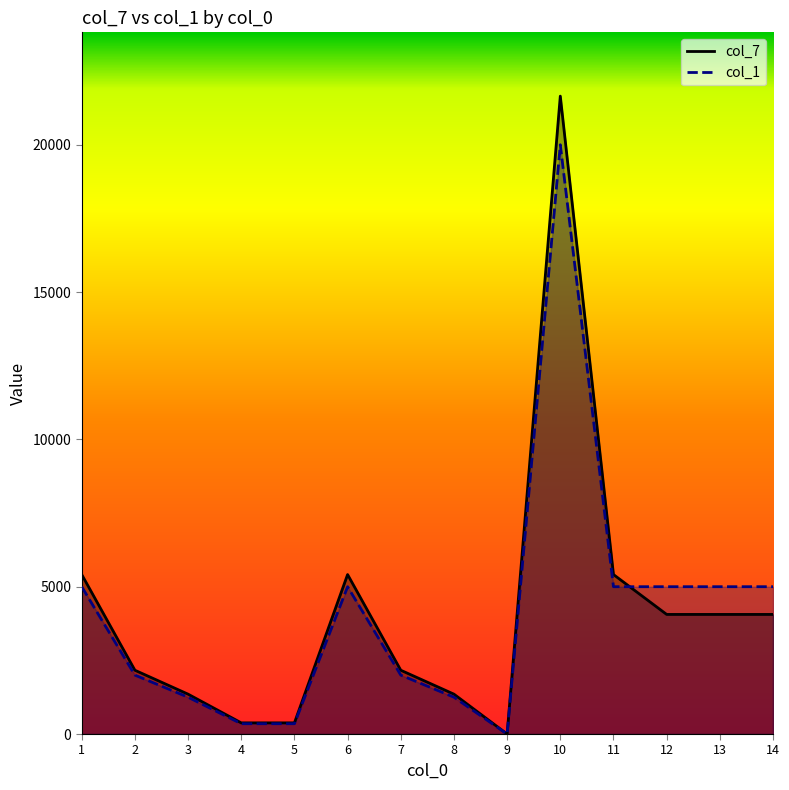

Reading left to right, what are all the values shown in this chart?

col_7: 5412.5	2165.0	1353.1	378.9	378.9	5412.5	2165.0	1353.1	0.0	21650.0	5412.5	4059.4	4059.4	4059.4
col_1: 5000.0	2000.0	1250.0	350.0	350.0	5000.0	2000.0	1250.0	0.0	20000.0	5000.0	5000.0	5000.0	5000.0